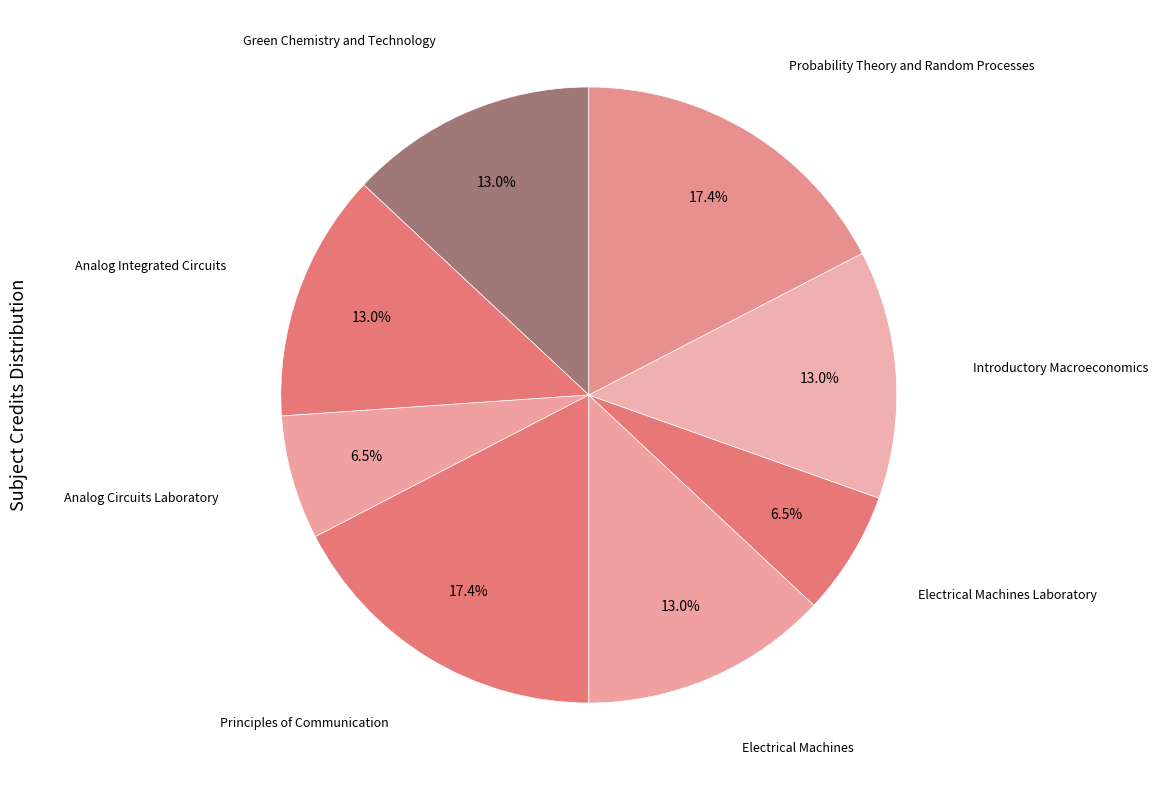

What percentage is NOT represented by Electrical Machines?

87.0%